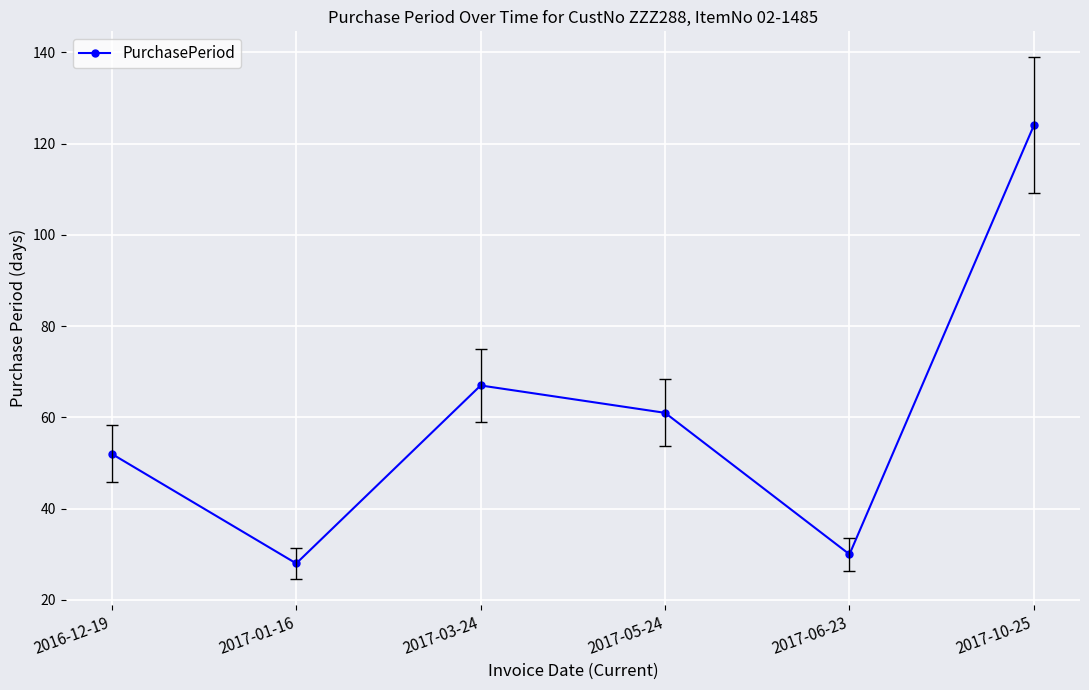

True or false: the data shows 61 at 2017-05-24.

True